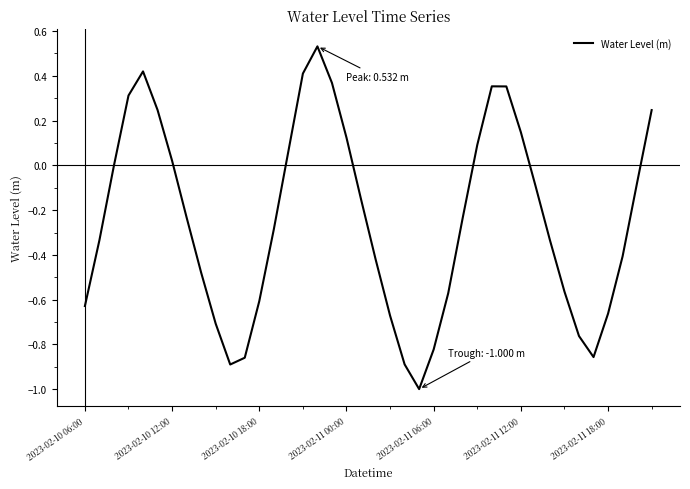

What is the difference between the second highest and second lowest values?

1.3